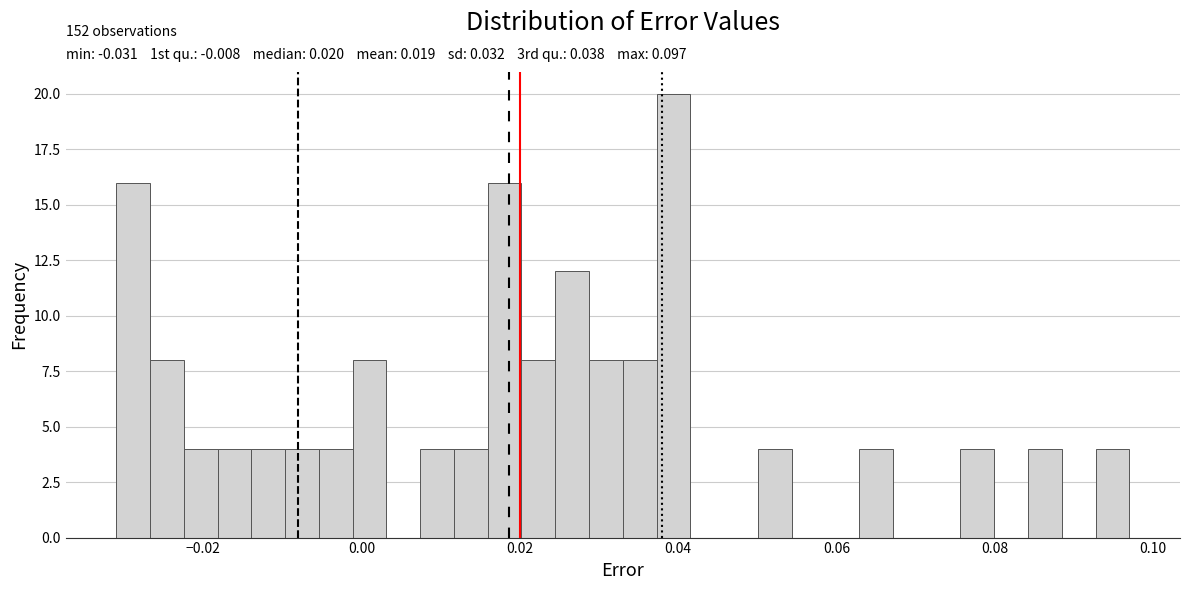

Around what value on the x-axis is the tallest bar? Give the approximate position of its centre, as read against the axis.

0.040